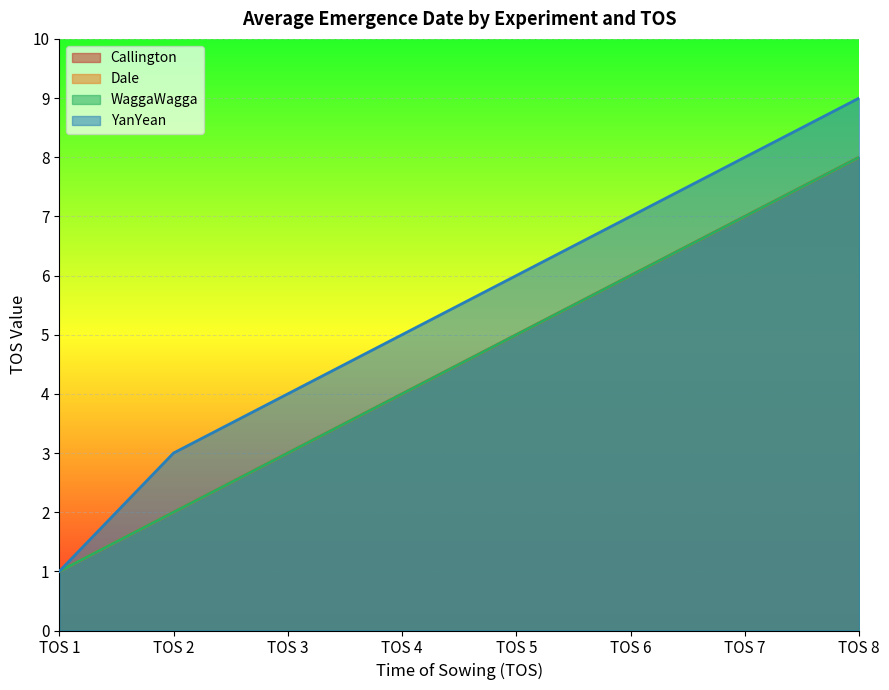

What is the difference between the maximum and minimum values in the Callington series?

7